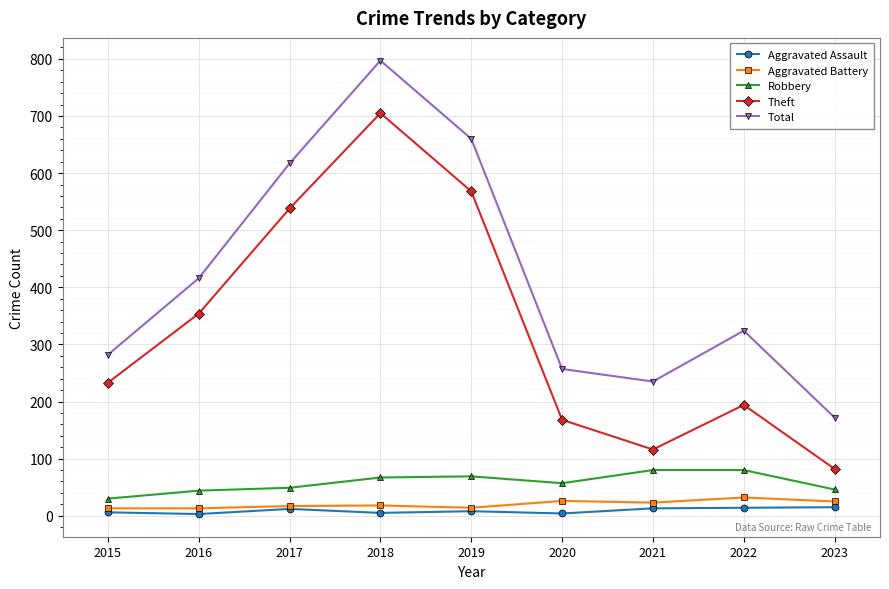

At how many categories does at least one series exceed 74?

9